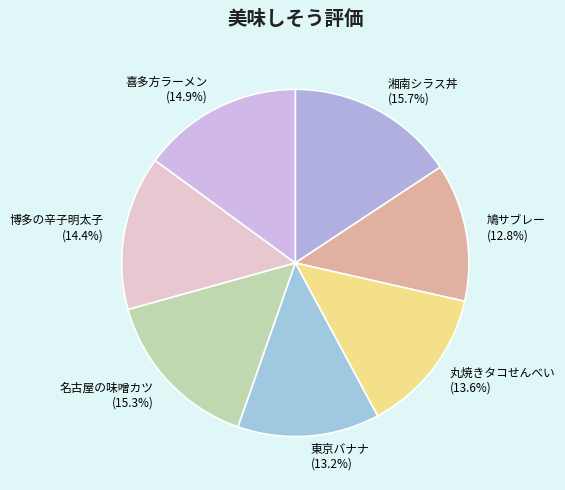

Is it true that 丸焼きタコせんべい is 14% of the pie?

True